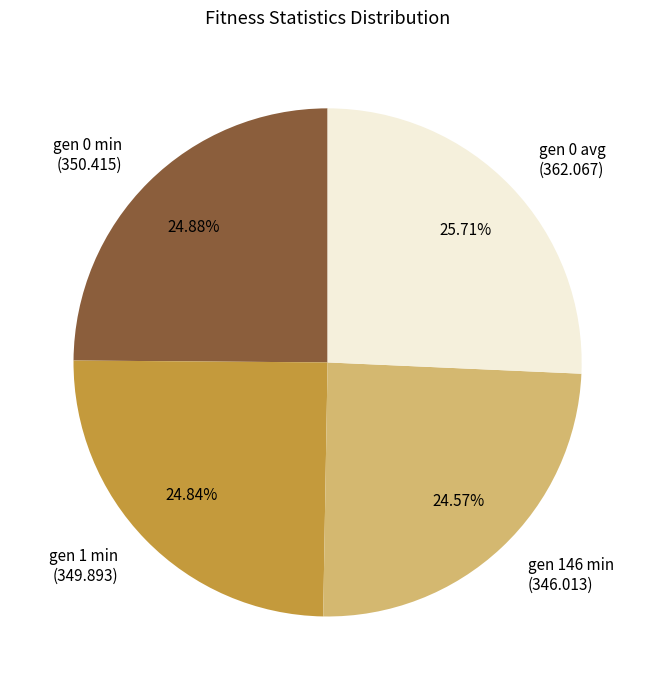

To the nearest percent, what is the average slice percentage?

25%